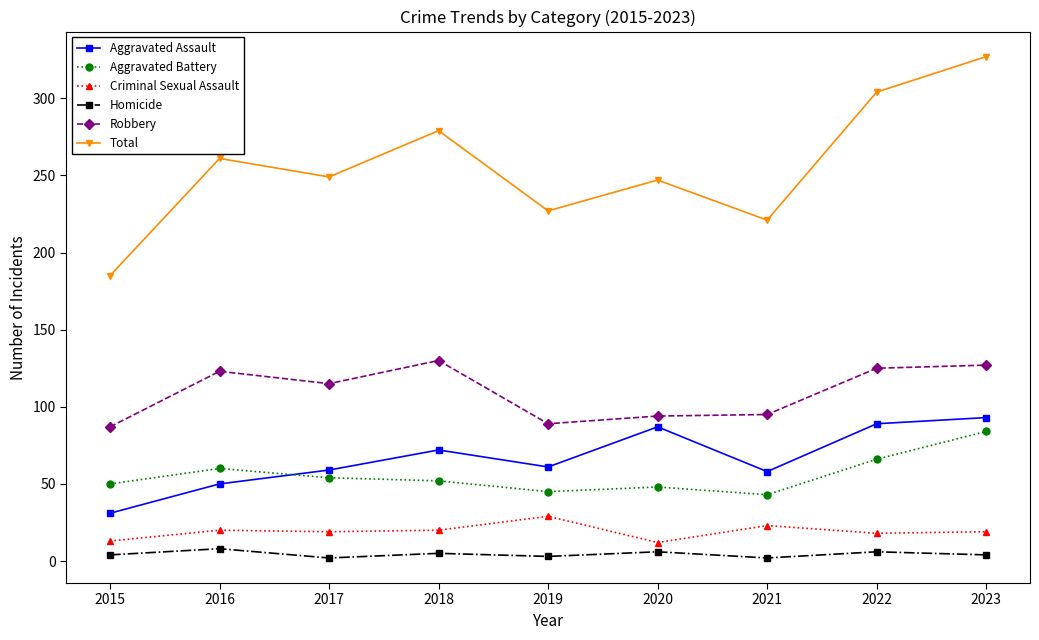

What is the lowest value of the Criminal Sexual Assault series?

12